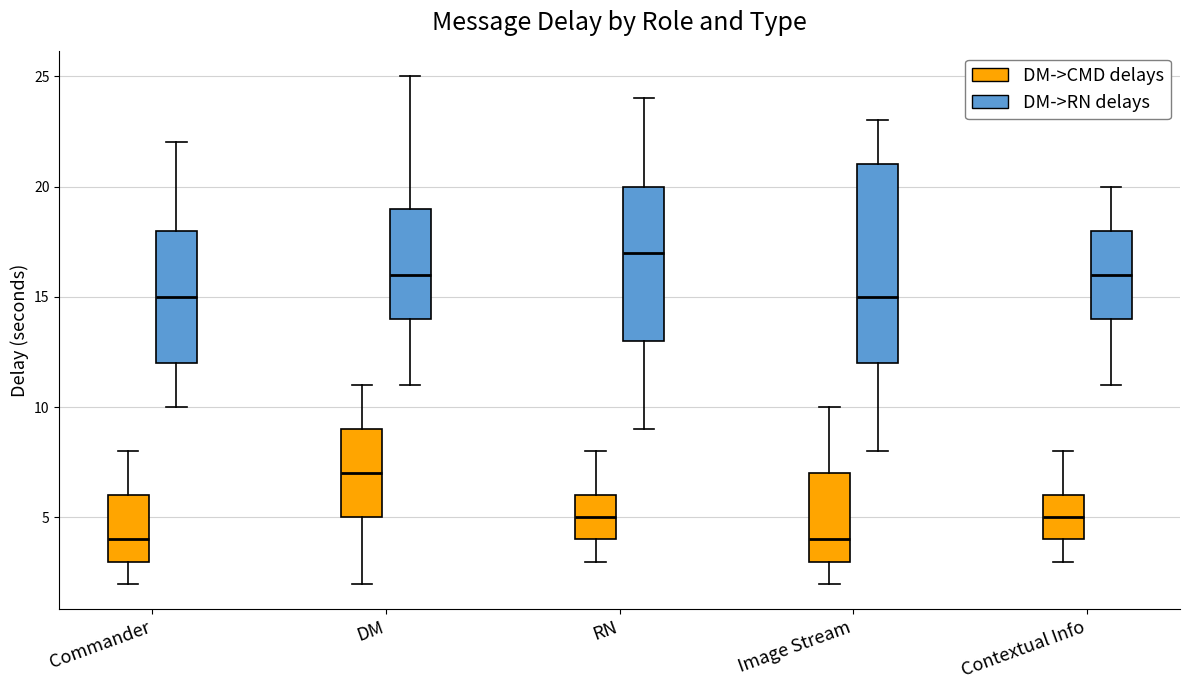

Reading left to right, transcribe this box plot: for each box, give where its median line is, the range the box spans, and where its two whiskers end, as read against the y-axis. The values are not printed on the chart, so give them approximately, as read against the axis.

Commander (DM->CMD delays): median 4, box 3 to 6, whiskers 2 to 8
Commander (DM->RN delays): median 15, box 12 to 18, whiskers 10 to 22
DM (DM->CMD delays): median 7, box 5 to 9, whiskers 2 to 11
DM (DM->RN delays): median 16, box 14 to 19, whiskers 11 to 25
RN (DM->CMD delays): median 5, box 4 to 6, whiskers 3 to 8
RN (DM->RN delays): median 17, box 13 to 20, whiskers 9 to 24
Image Stream (DM->CMD delays): median 4, box 3 to 7, whiskers 2 to 10
Image Stream (DM->RN delays): median 15, box 12 to 21, whiskers 8 to 23
Contextual Info (DM->CMD delays): median 5, box 4 to 6, whiskers 3 to 8
Contextual Info (DM->RN delays): median 16, box 14 to 18, whiskers 11 to 20